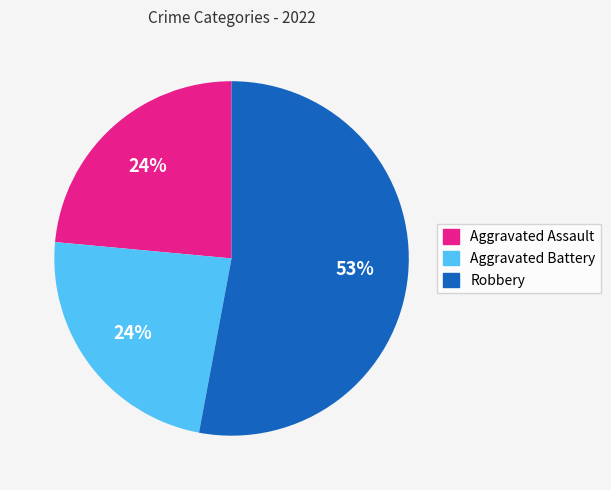

How many slices are in this pie chart?

3